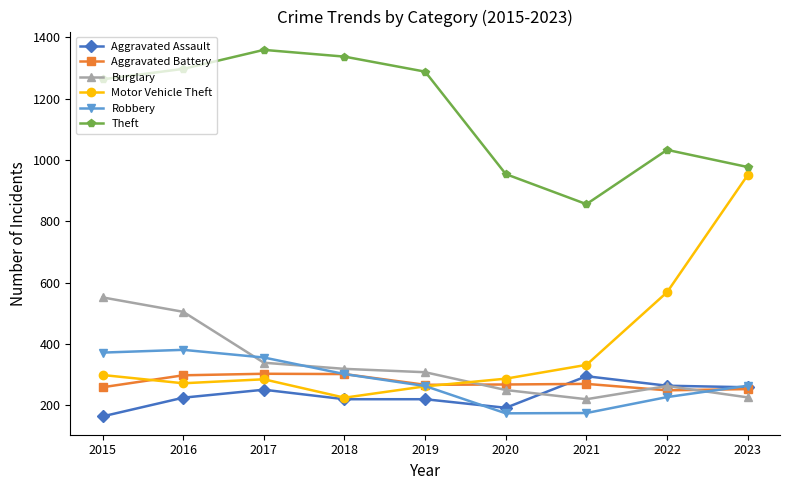

Which series has the widest spread of values?

Motor Vehicle Theft